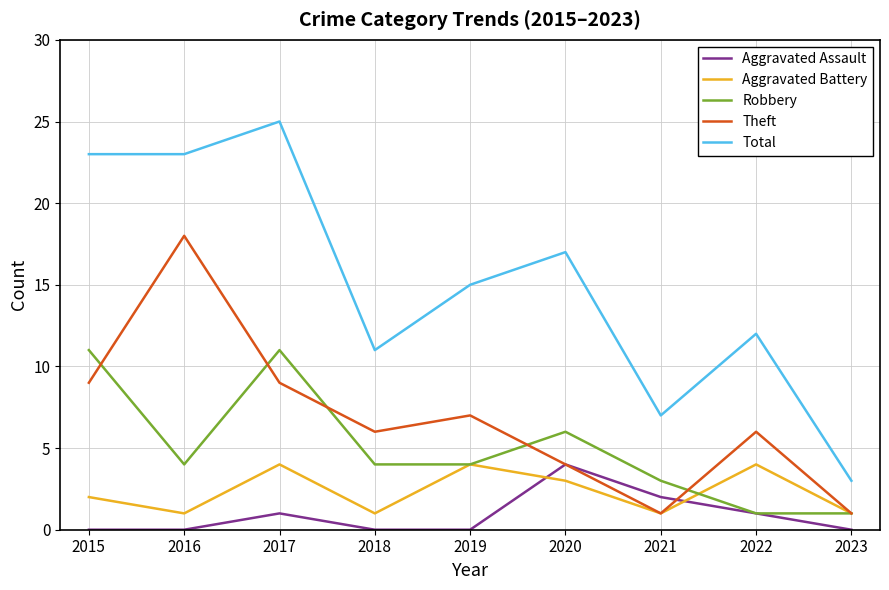

What value does the Theft series have at 2019?

7